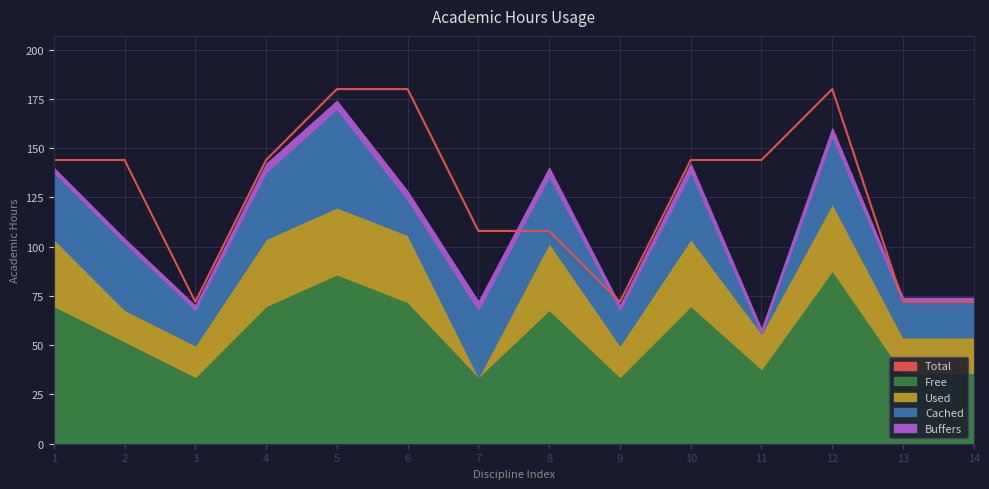

Reading left to right, list all the values displayed in this chart.

1=144	2=144	3=72	4=144	5=180	6=180	7=108	8=108	9=72	10=144	11=144	12=180	13=72	14=72